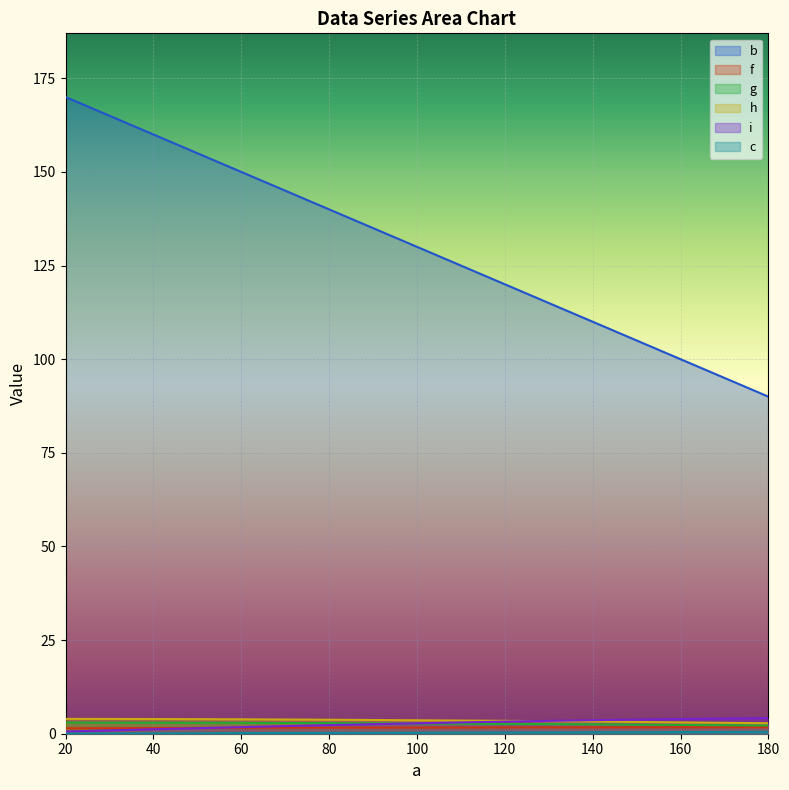

What is the value of the g point at the 2nd from the left?

3.0